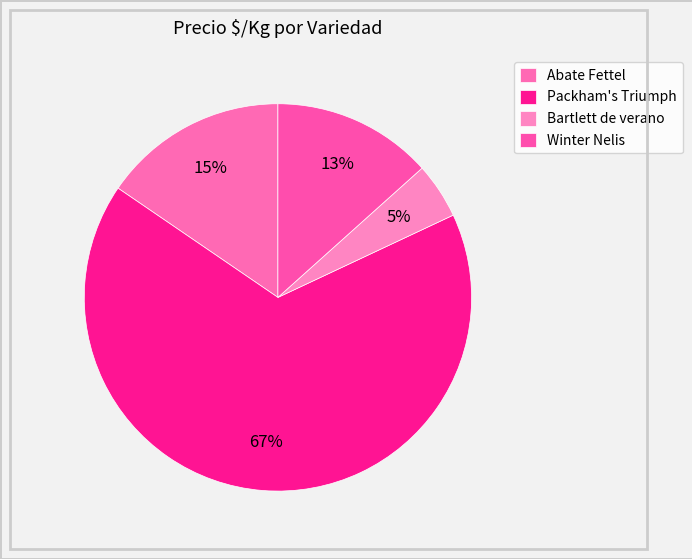

How many slices are in this pie chart?

4